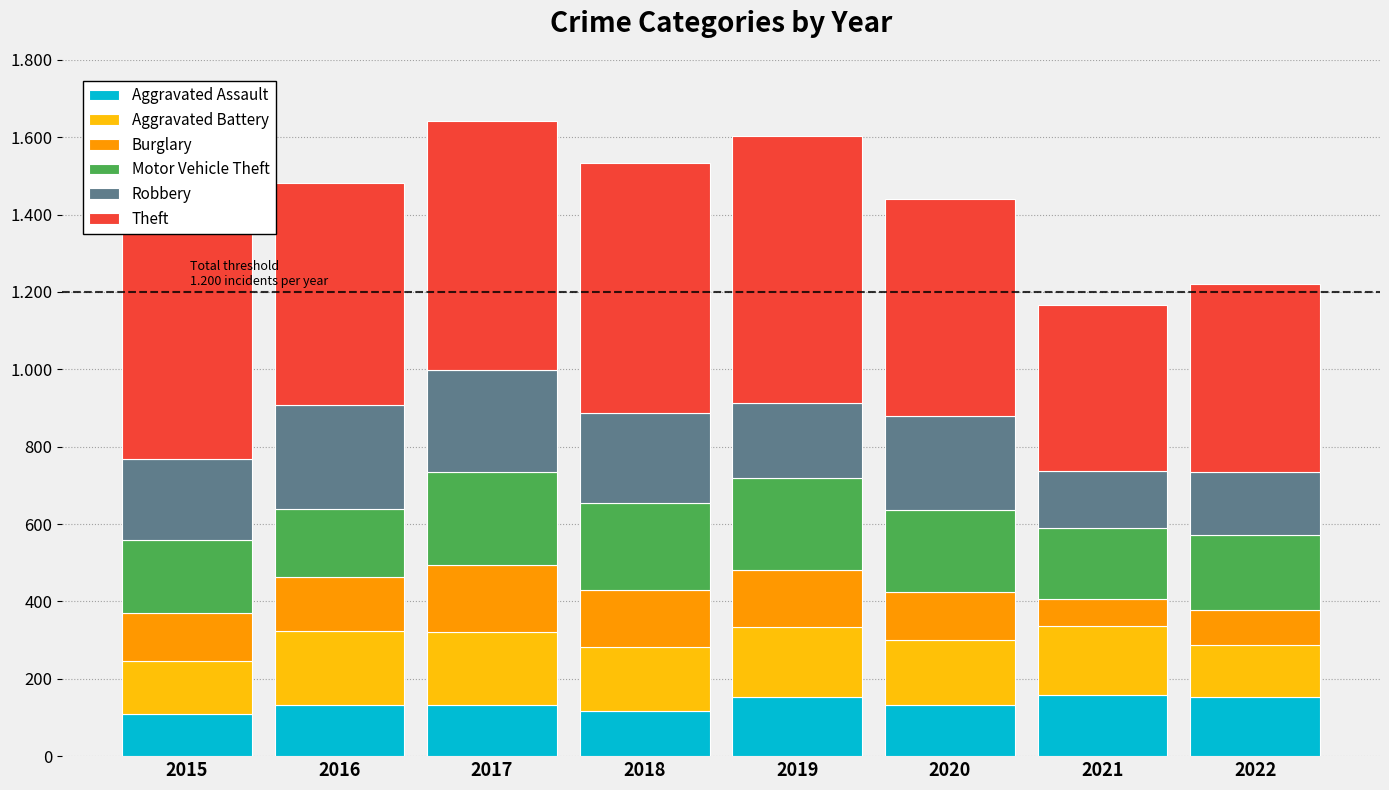

What is the difference between the Burglary values at 2015 and 2017?

50